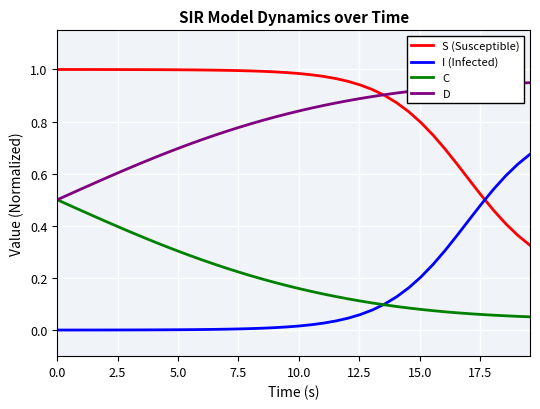

True or false: S (Susceptible) and C intersect in this chart.

False